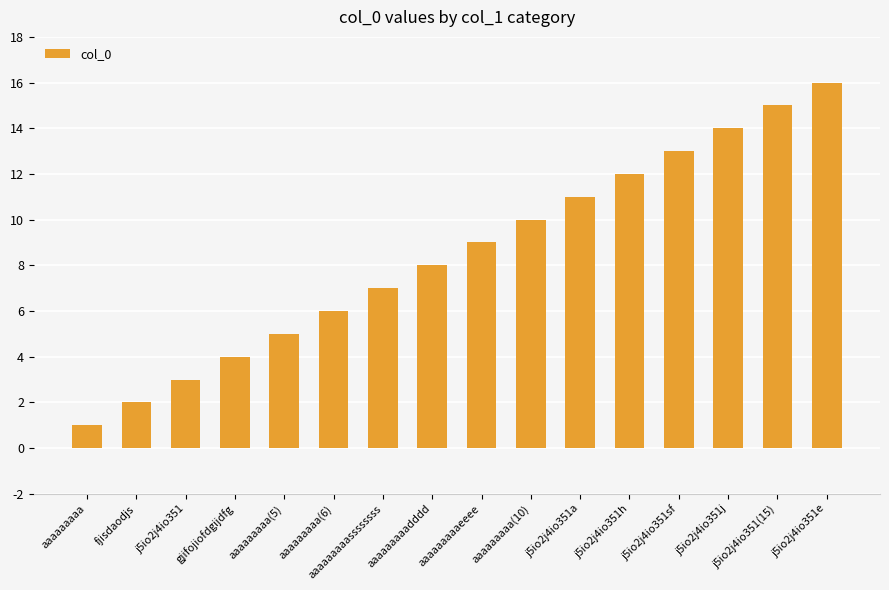

Reading left to right, what are all the values shown in this chart?

aaaaaaaaa=1	fjisdaodjs=2	j5io2j4io351=3	gjifojiofdgijdfg=4	aaaaaaaaa(5)=5	aaaaaaaaa(6)=6	aaaaaaaaassssssss=7	aaaaaaaaadddd=8	aaaaaaaaaeeee=9	aaaaaaaaa(10)=10	j5io2j4io351a=11	j5io2j4io351h=12	j5io2j4io351sf=13	j5io2j4io351j=14	j5io2j4io351(15)=15	j5io2j4io351e=16